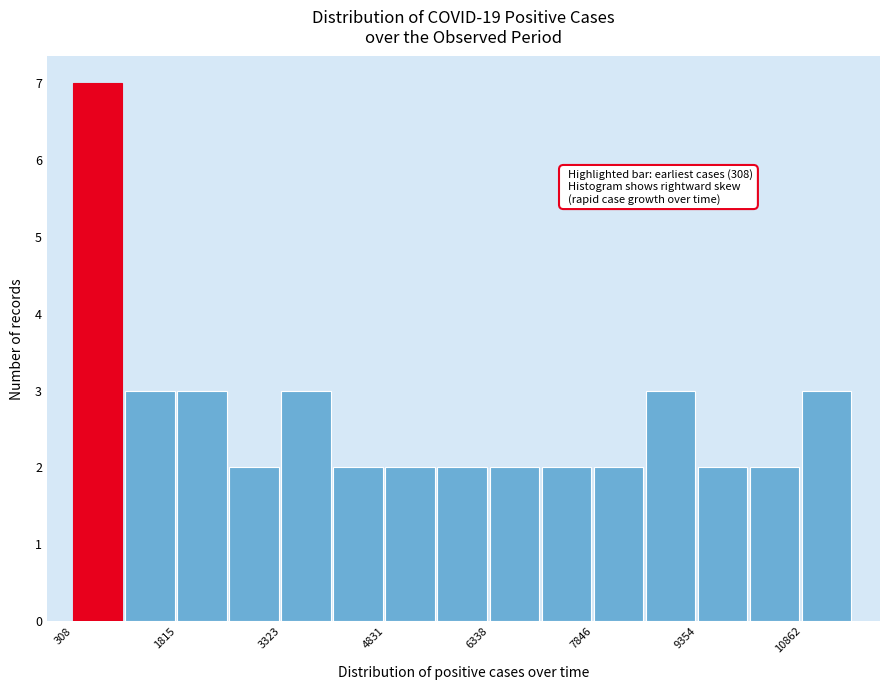

Around what value on the x-axis is the tallest bar? Give the approximate position of its centre, as read against the axis.

600